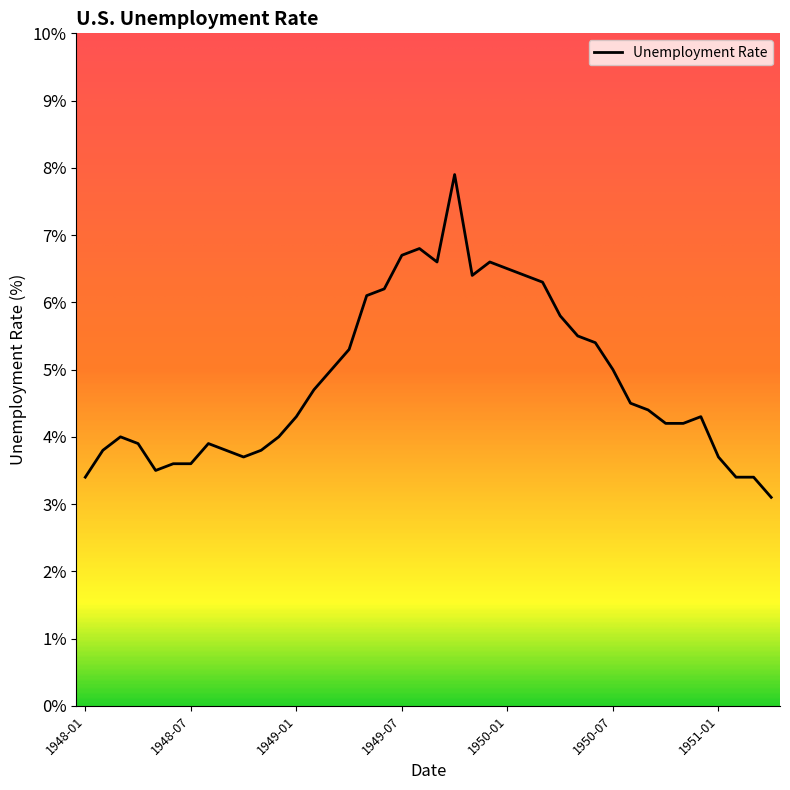

What is the minimum value shown in the chart?

3.1